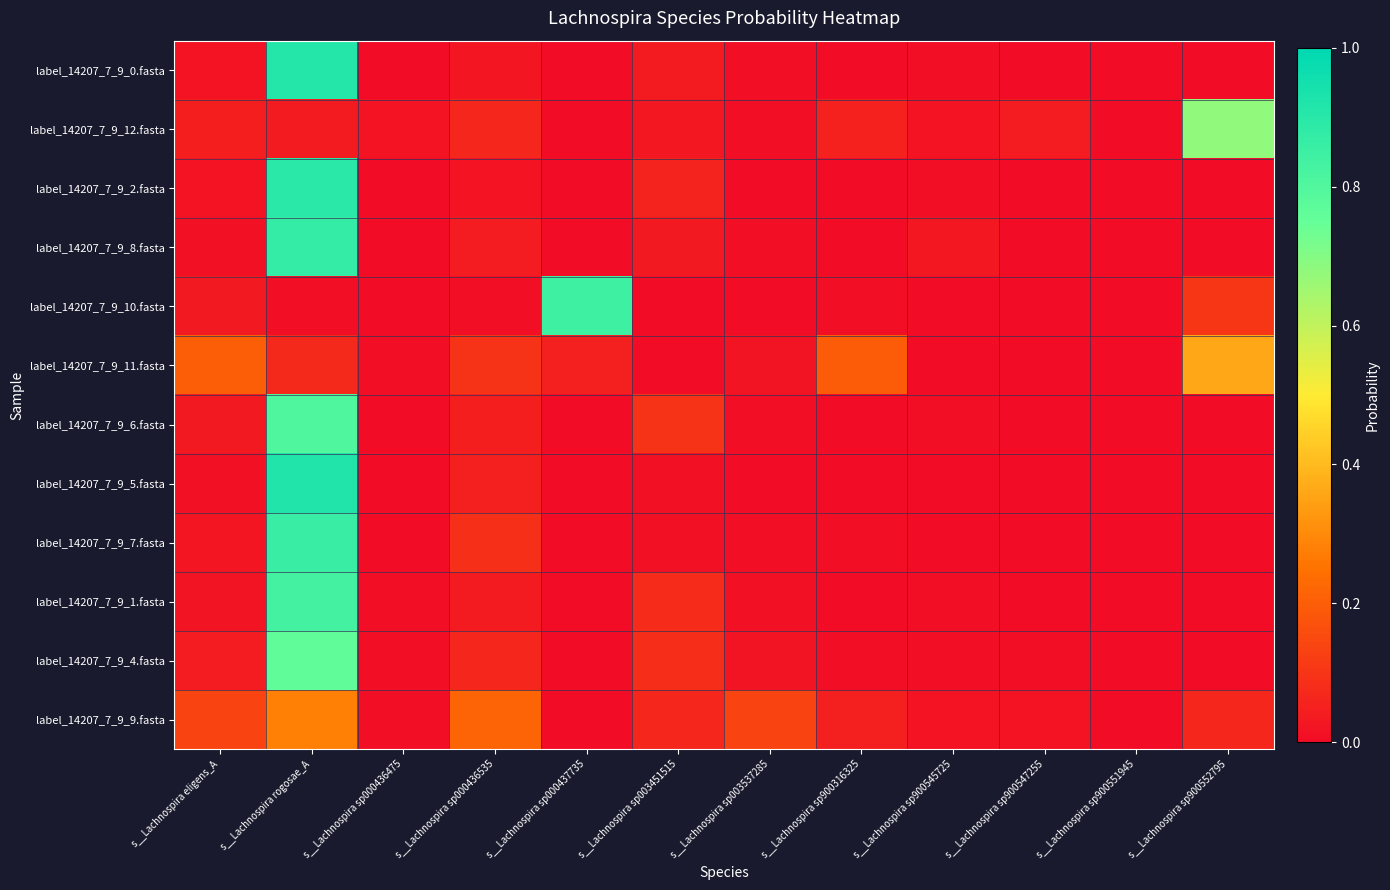

List the series in order of their peak value, lowest first.

label_14207_7_9_9.fasta, label_14207_7_9_11.fasta, label_14207_7_9_12.fasta, label_14207_7_9_4.fasta, label_14207_7_9_6.fasta, label_14207_7_9_1.fasta, label_14207_7_9_10.fasta, label_14207_7_9_7.fasta, label_14207_7_9_8.fasta, label_14207_7_9_2.fasta, label_14207_7_9_0.fasta, label_14207_7_9_5.fasta